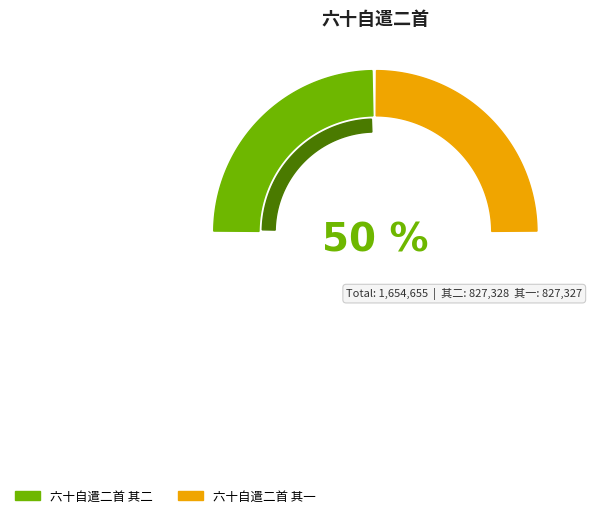

To the nearest percent, what portion does 六十自遣二首 其一 represent?

50%